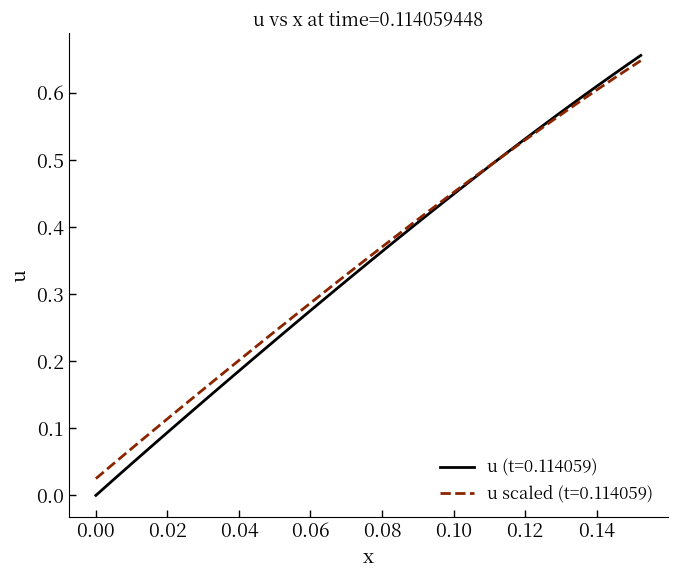

Which series has the widest spread of values?

u (t=0.114059)